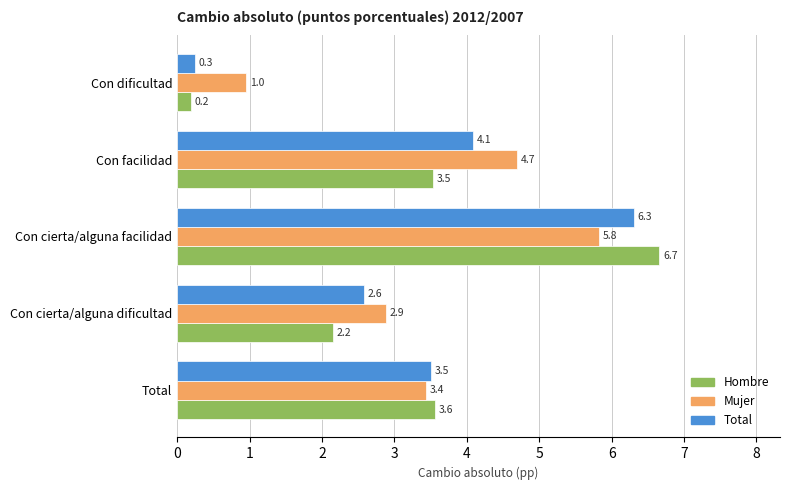

Which series has the largest total across all categories?

Mujer